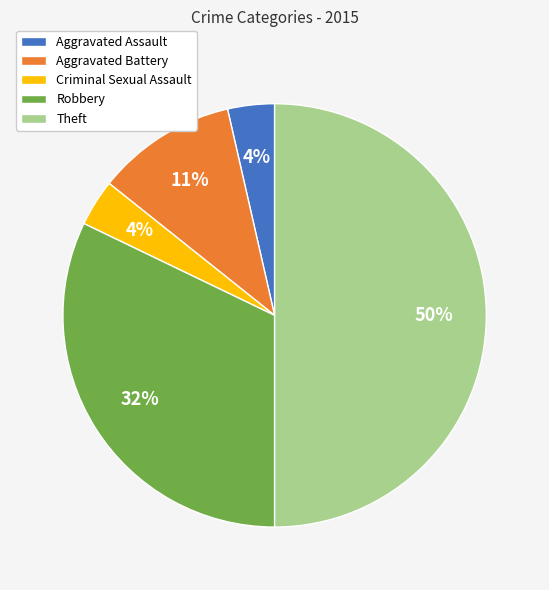

To the nearest percent, what portion does Robbery represent?

32%